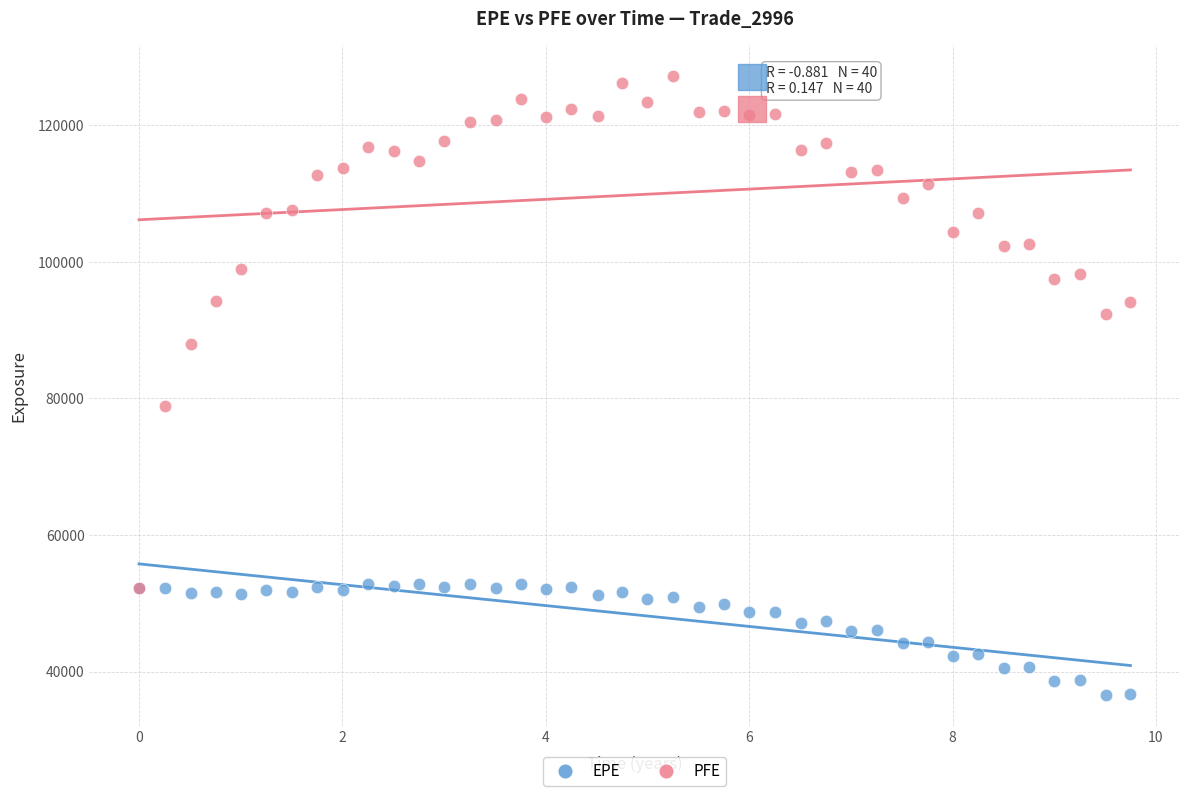

What are all the series names shown in the legend?

EPE, PFE